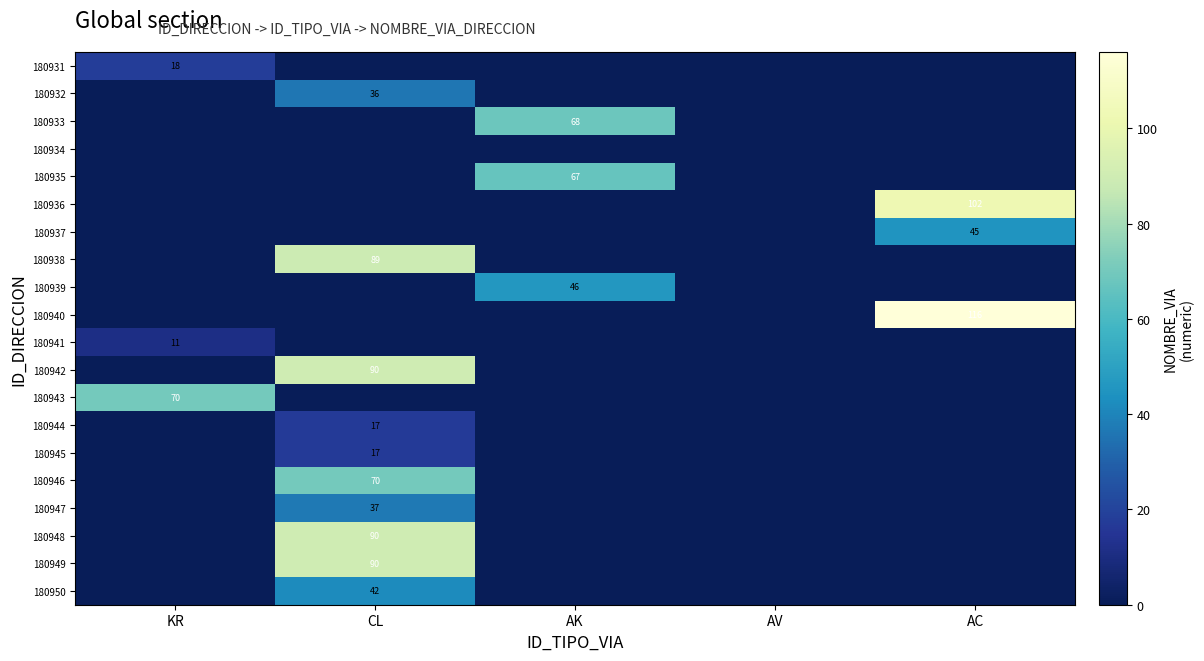

Is it true that 180944 equals 17 at CL?

True